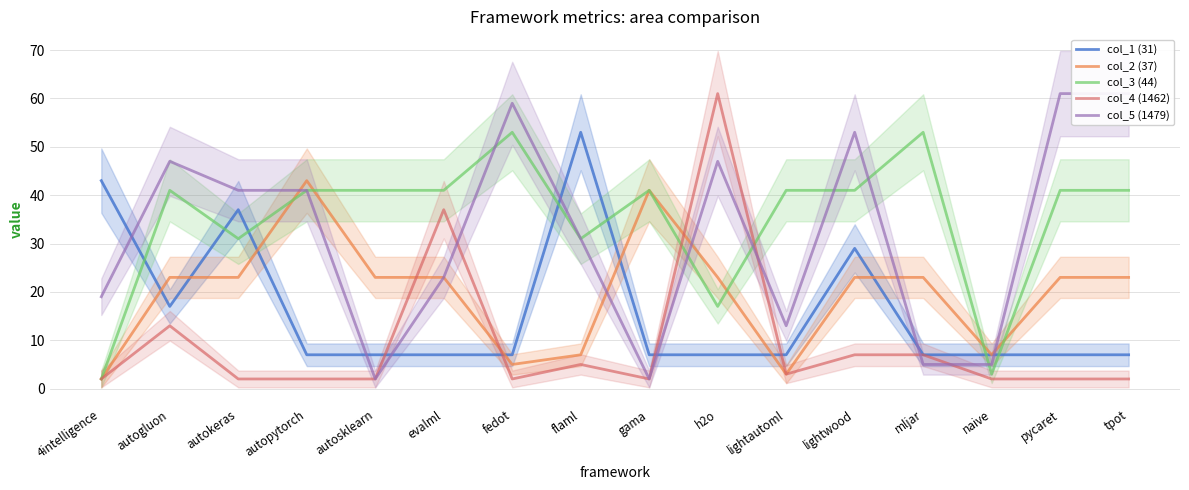

Which series has the widest spread of values?

col_4 (1462)